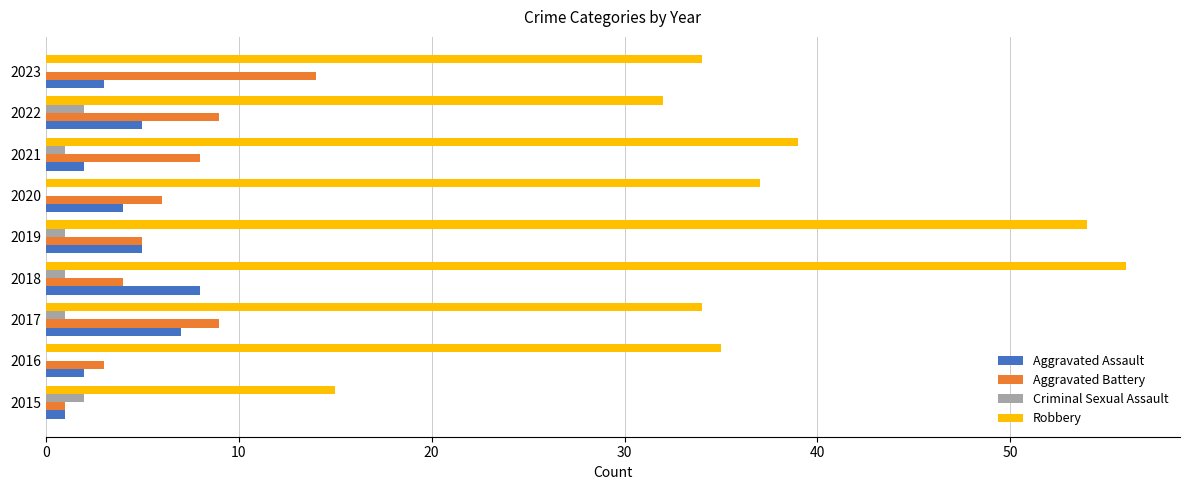

Which series changed the most between 2015 and 2018?

Robbery